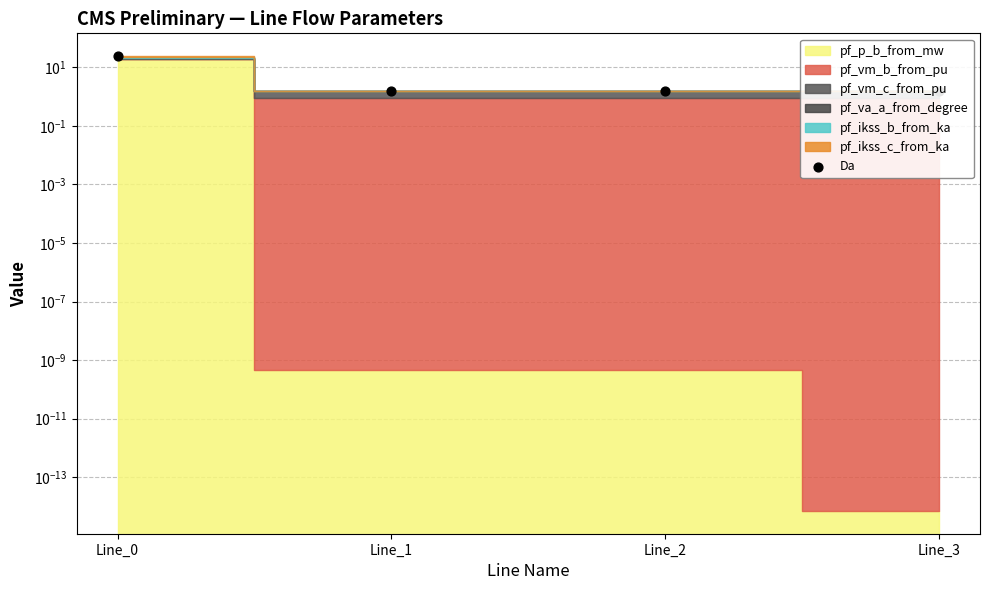

Approximately how many times larger is the value at Line_3 compared to Line_0?

0.1